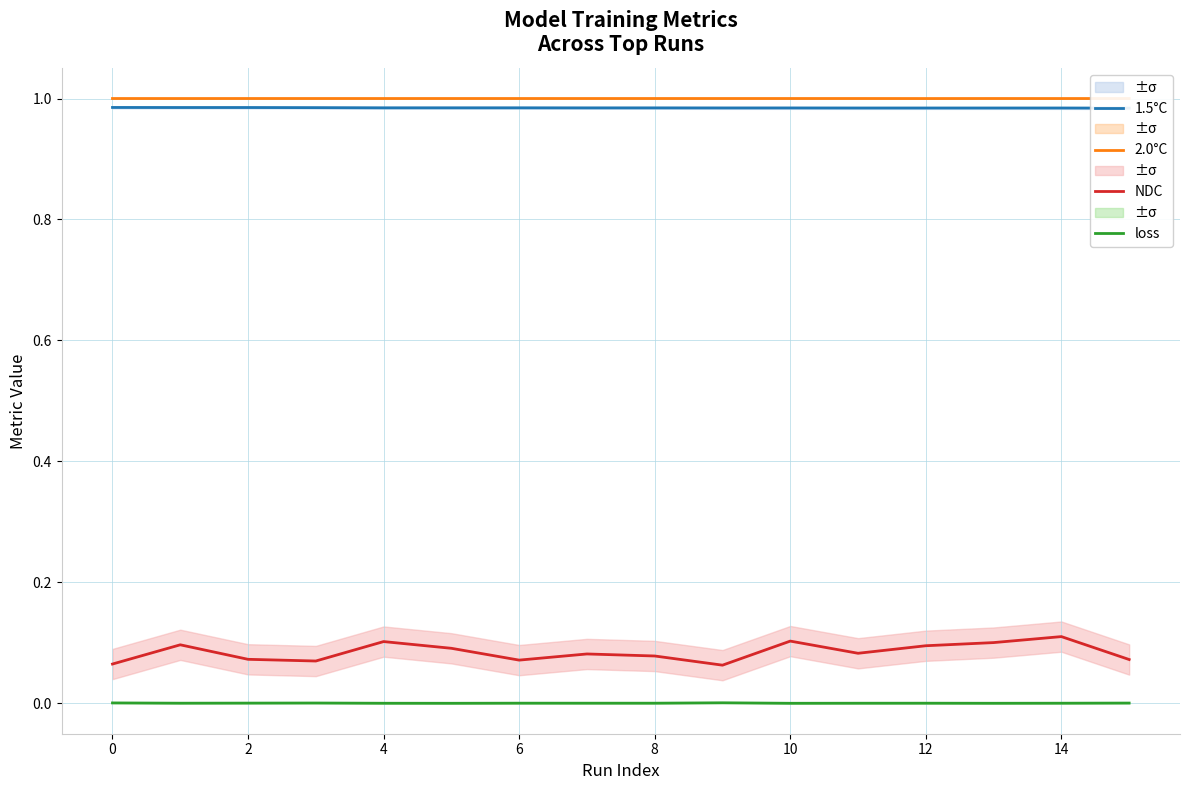

The value of NDC at 14 is 0.2. True or false?

False